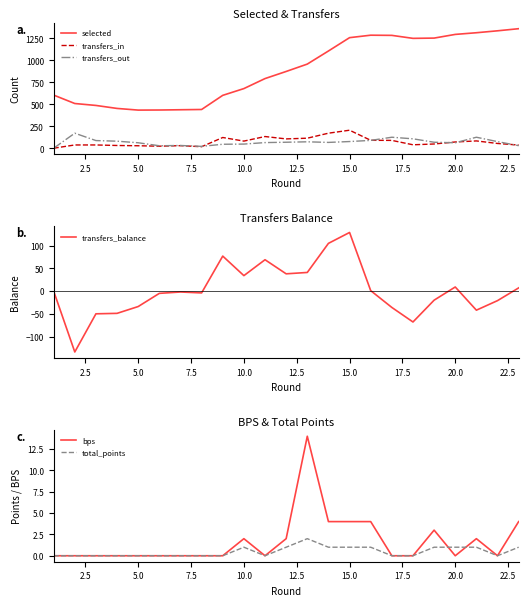

How many series are shown in this chart?

6